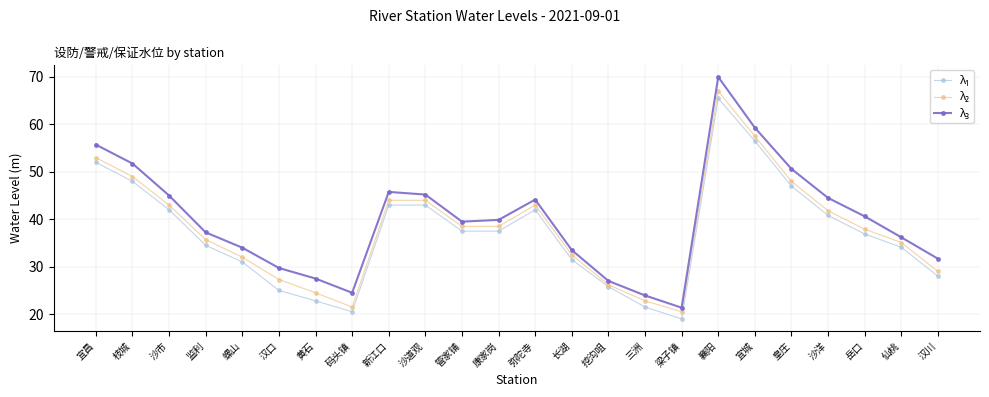

How many lines are shown in the chart?

3